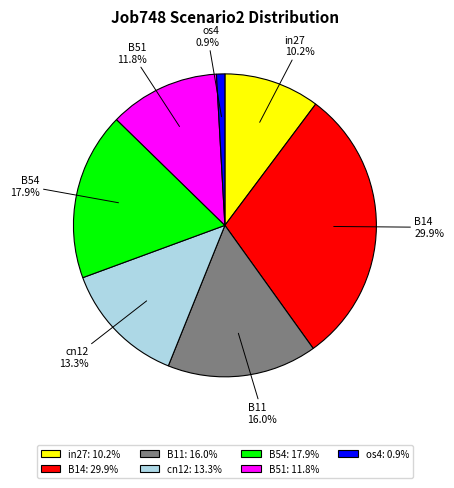

Which has a higher value, cn12 or B54?

B54